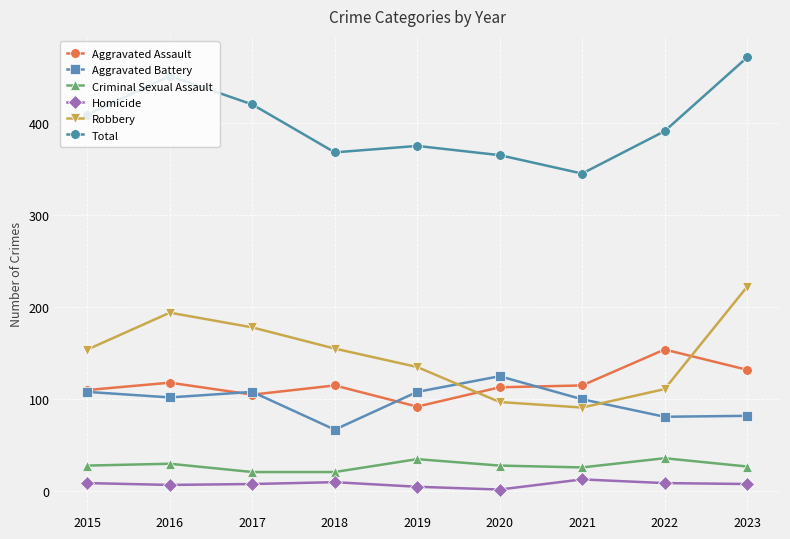

The Aggravated Assault series shows 132 at 2023. True or false?

True